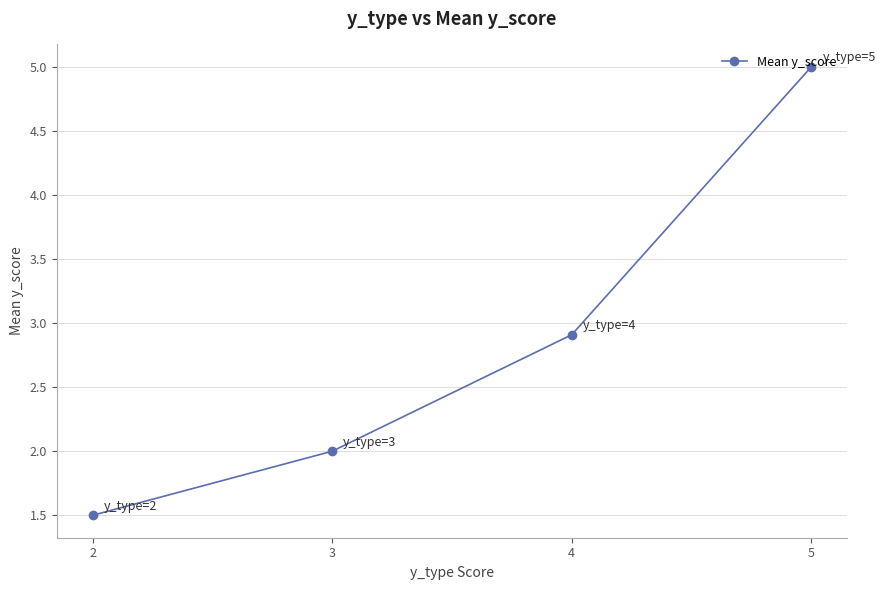

The value at 5 is 2.7. True or false?

False